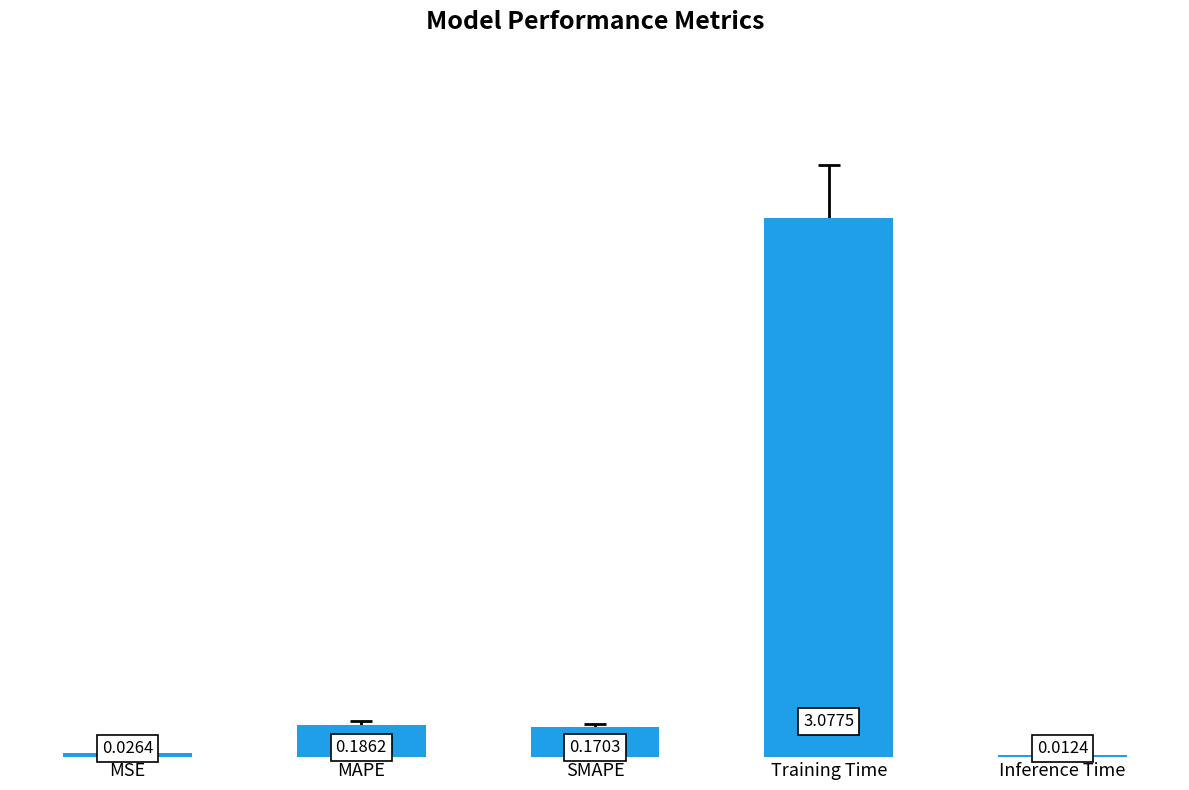

At which category does the chart reach its peak across all series?

Training Time